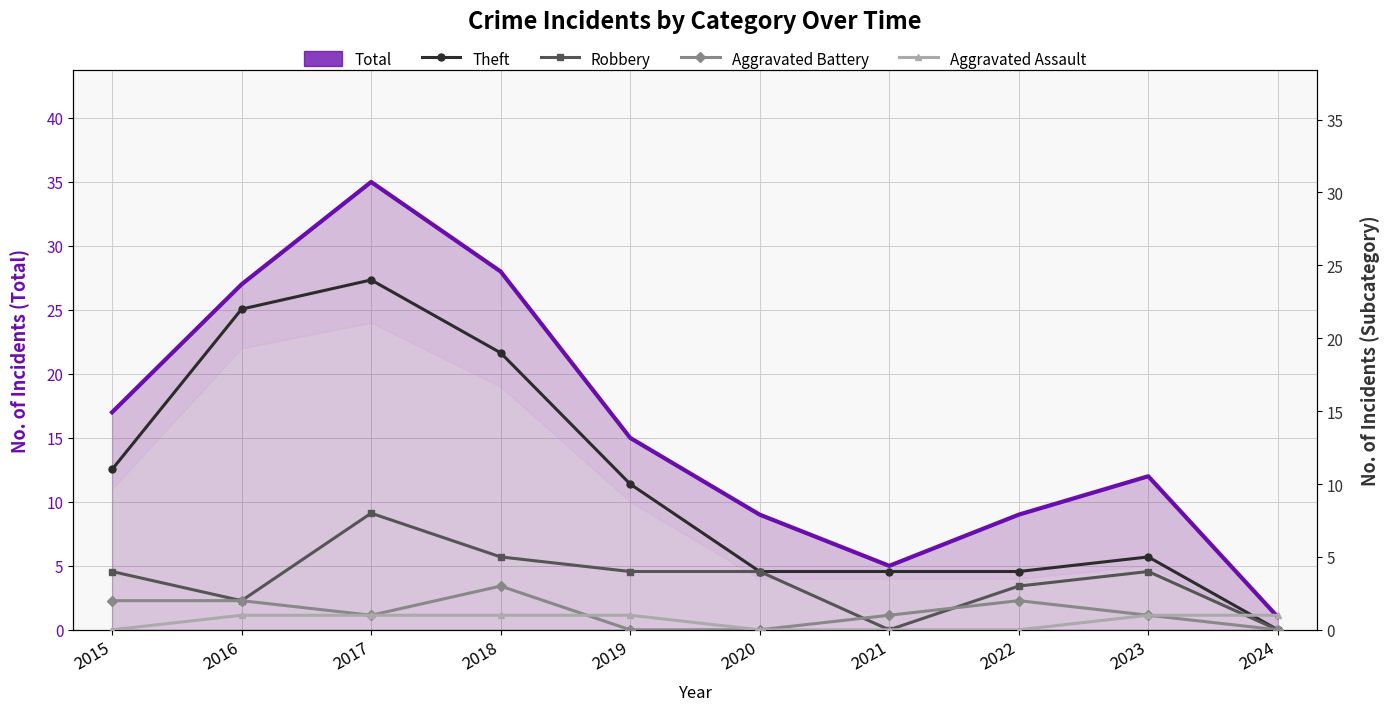

What is the total value across all series at 2022?

18